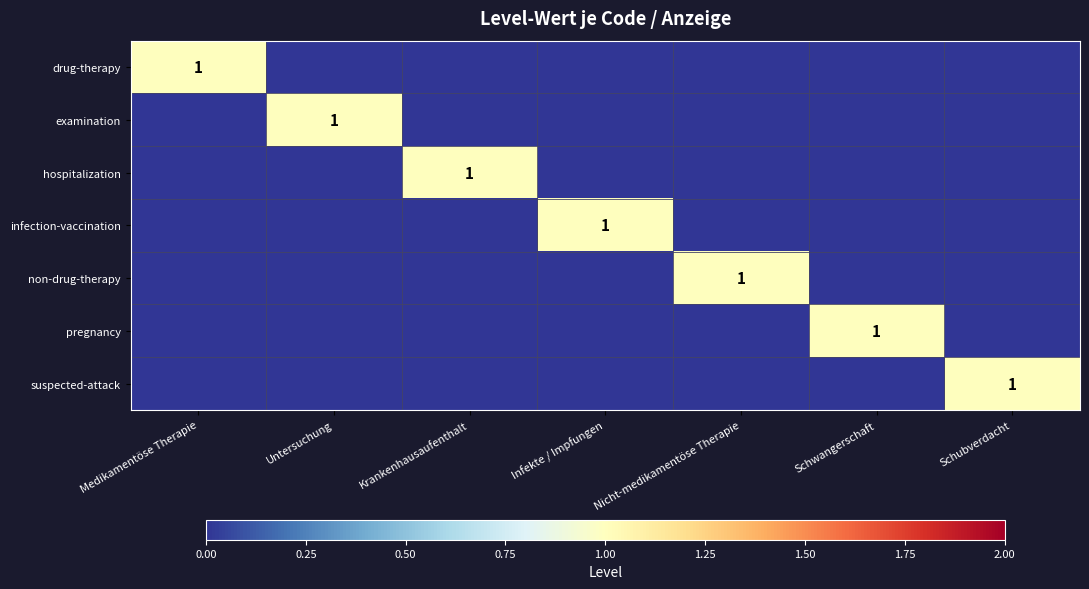

The value of non-drug-therapy at Nicht-medikamentöse Therapie is 1. True or false?

True